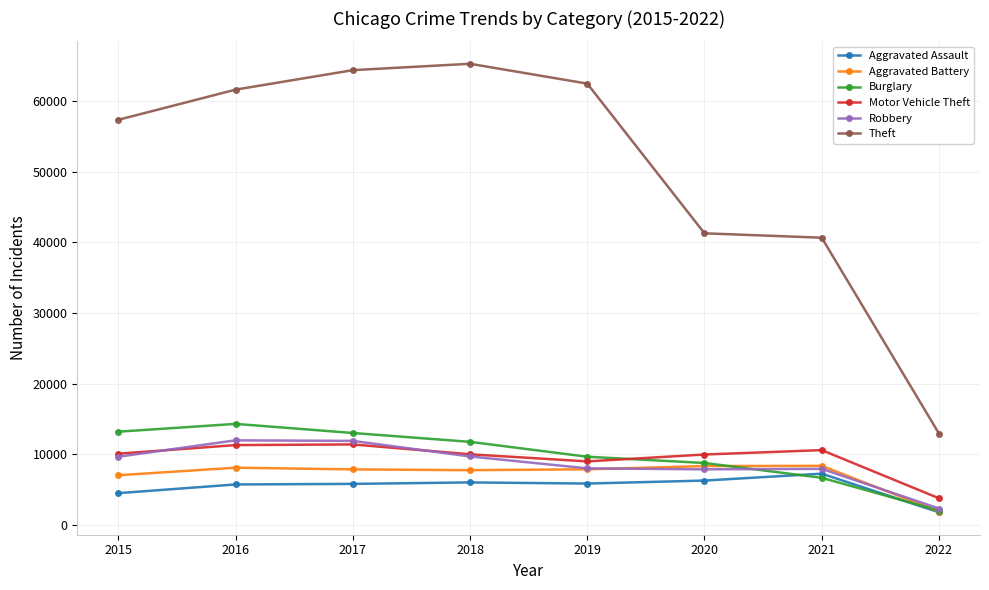

What is the smallest value displayed?

1770